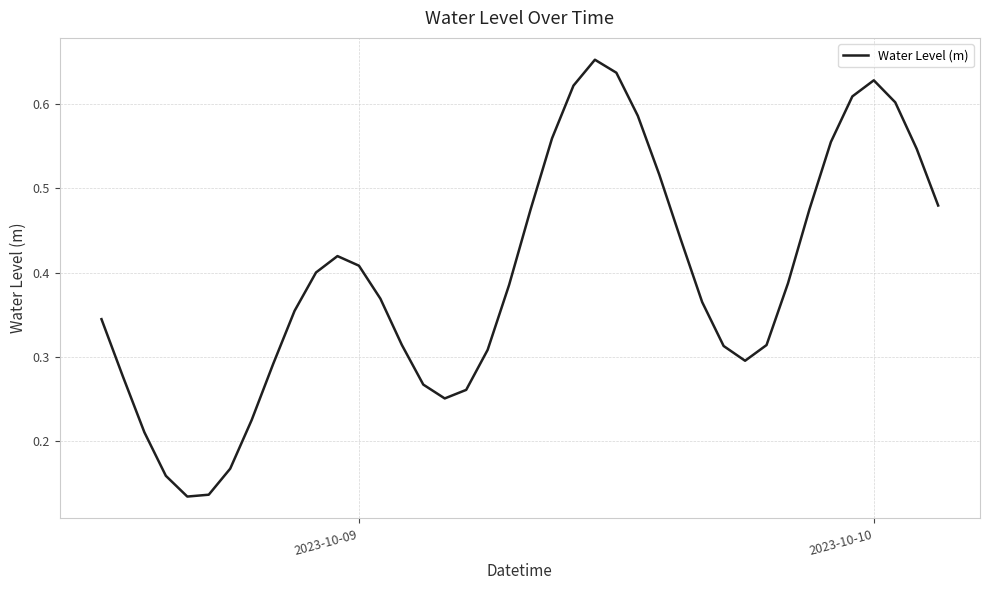

Is this an area chart (filled region under the line)?

No